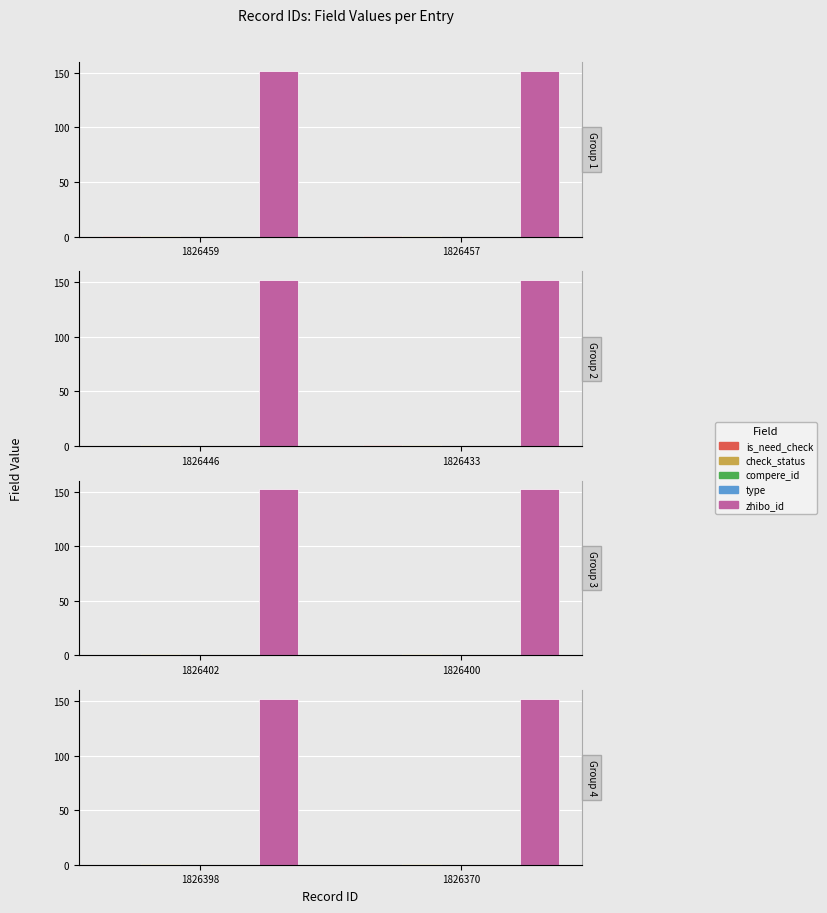

Which series changed the most between 1826398 and 1826370?

is_need_check